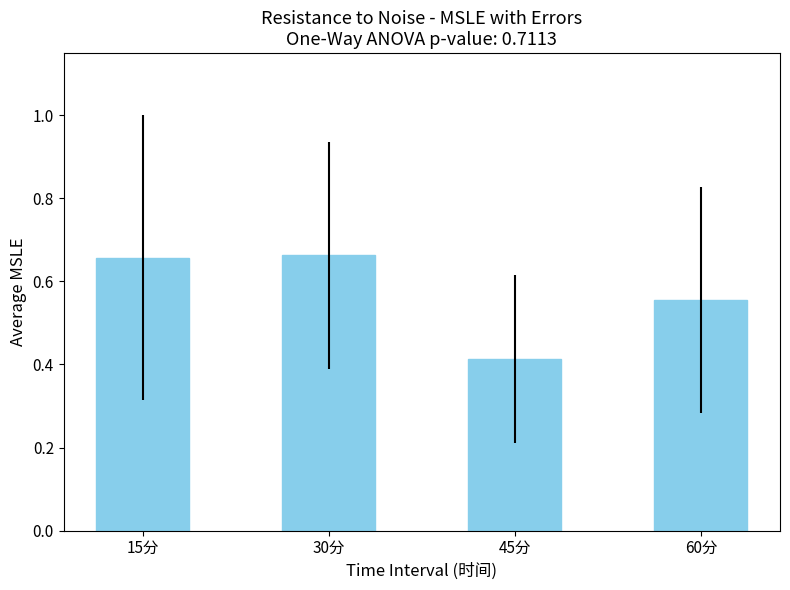

At which label is the value closest to 0?

45分